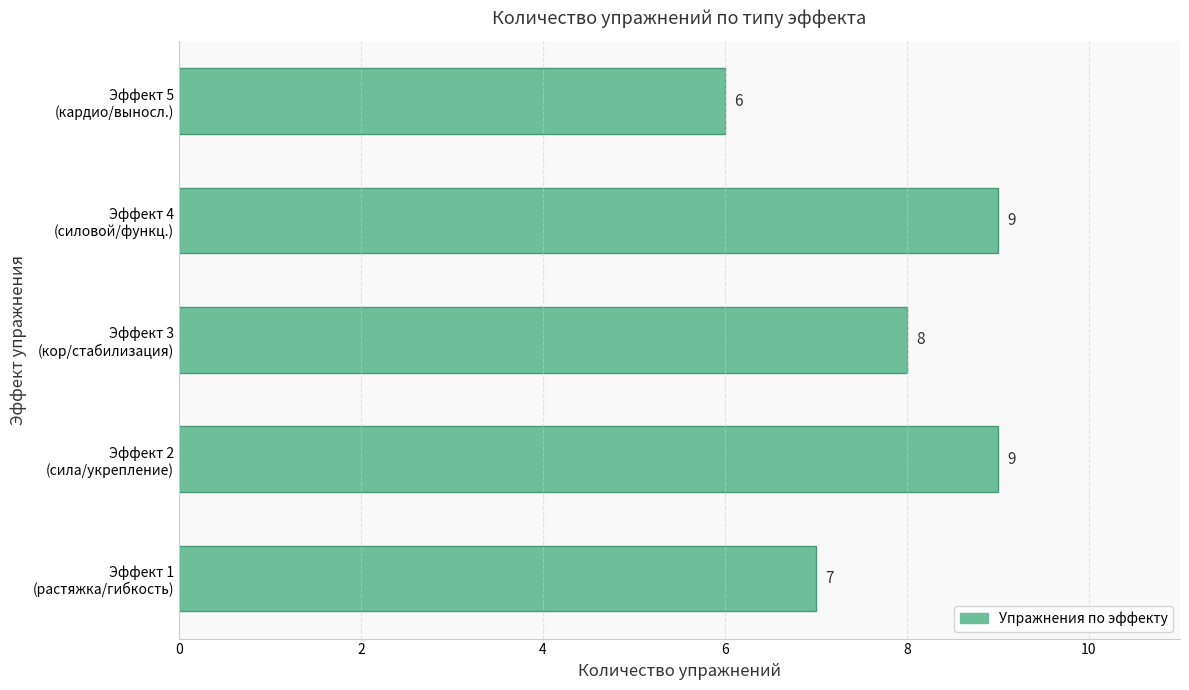

Count the values in the range 7 to 9.

4